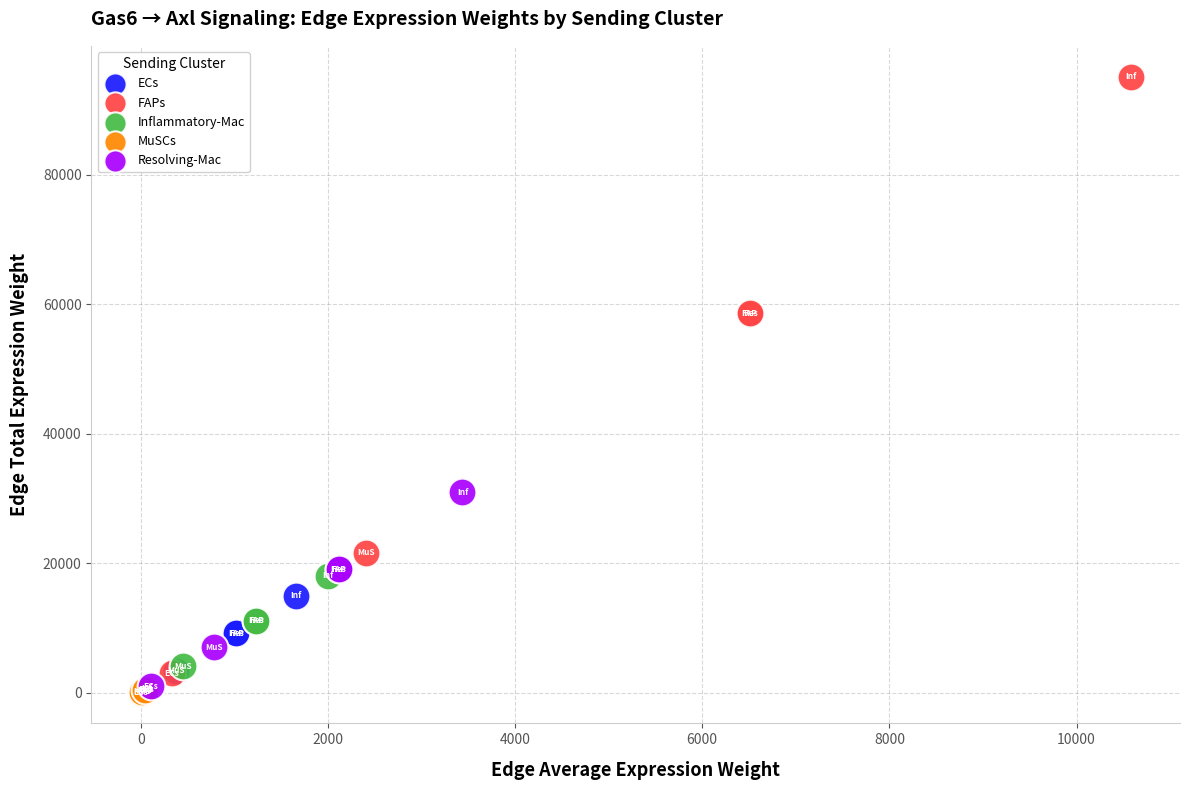

Which series reaches the maximum Y coordinate?

FAPs